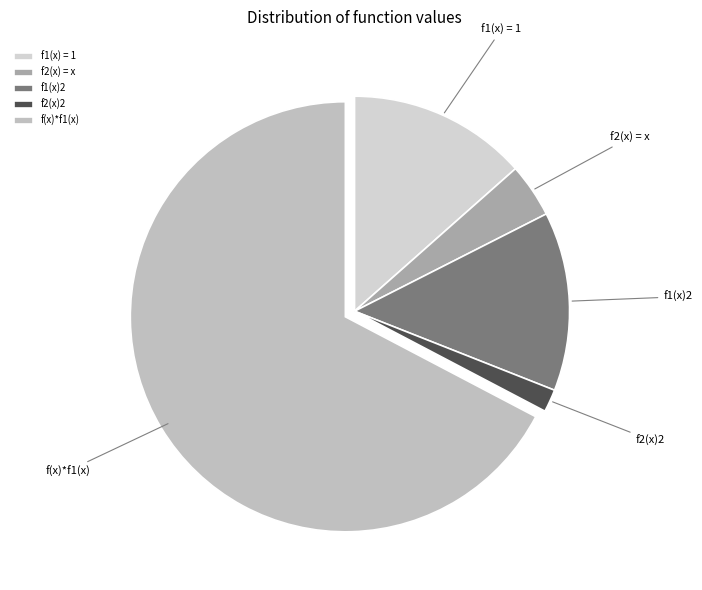

Combined, do f1(x)2 and f(x)*f1(x) account for over 50%?

Yes